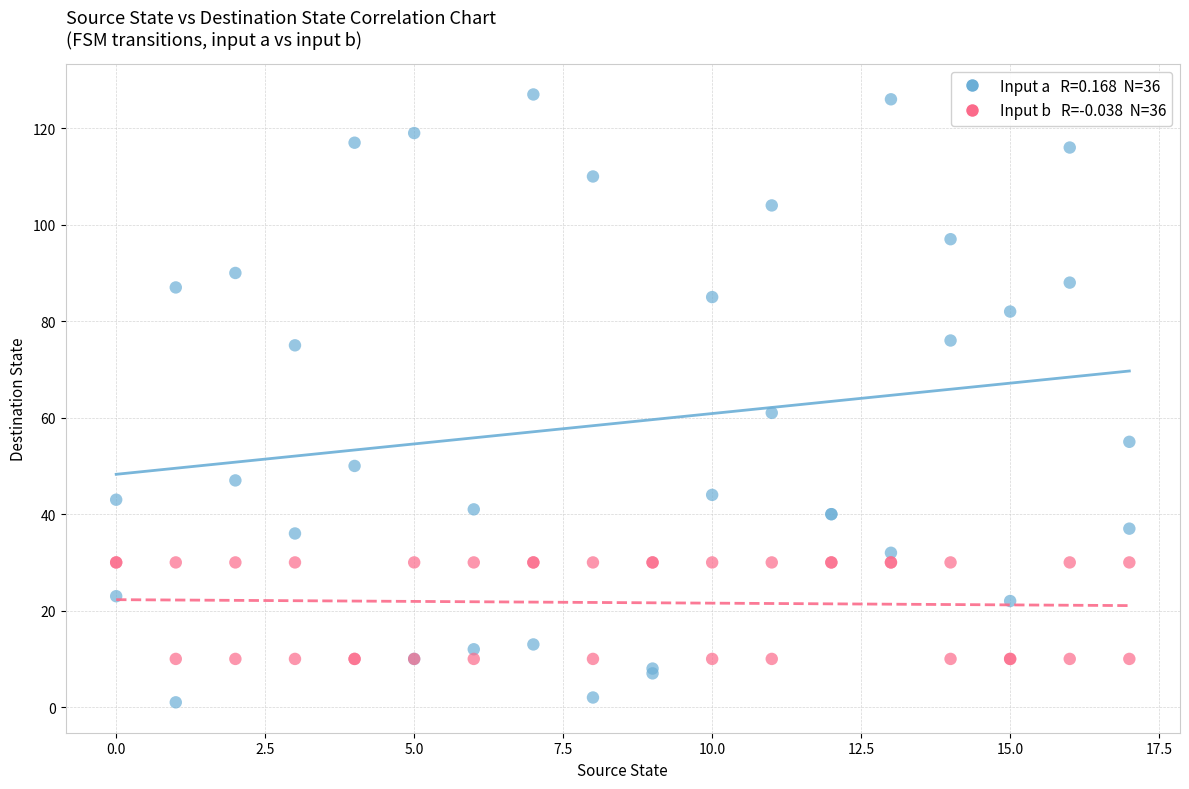

Across all series, what Y value is closest to 64?

61